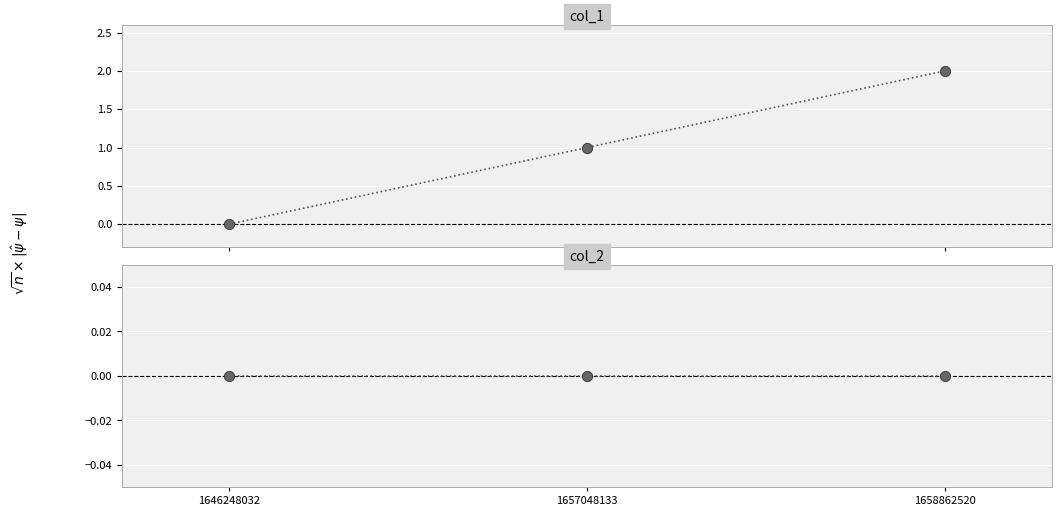

Which series reaches the minimum Y coordinate?

col_1